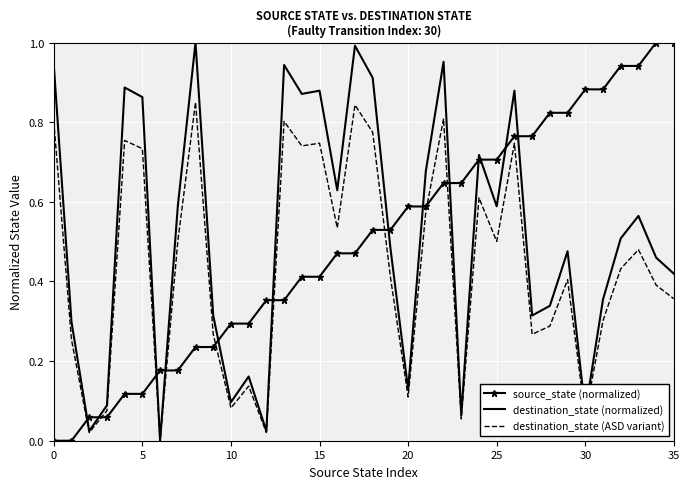

True or false: destination_state (ASD variant) and source_state (normalized) intersect in this chart.

True